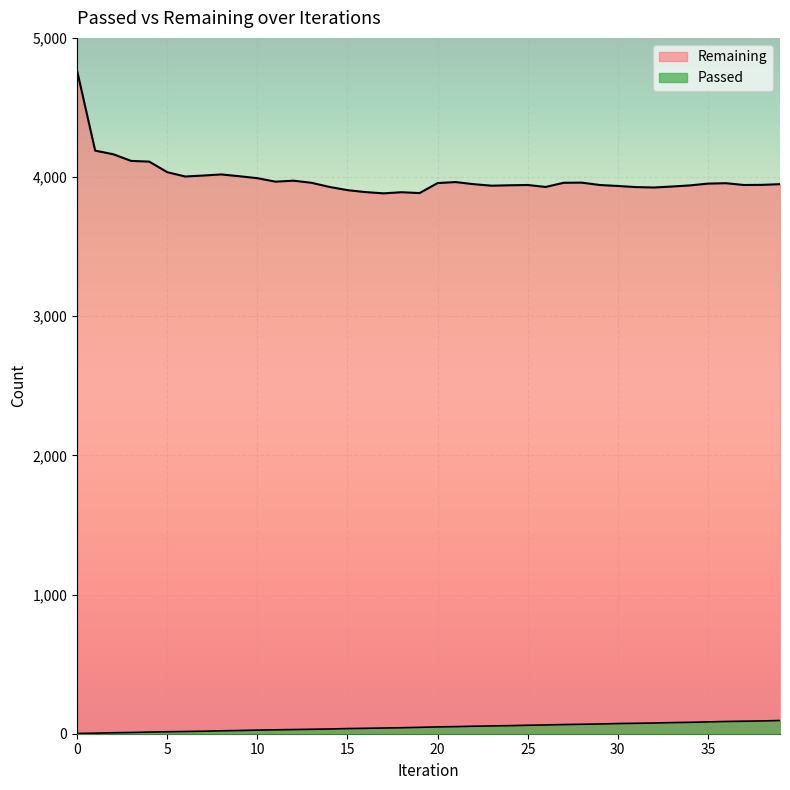

True or false: Passed has more than 0 interior local peaks.

False